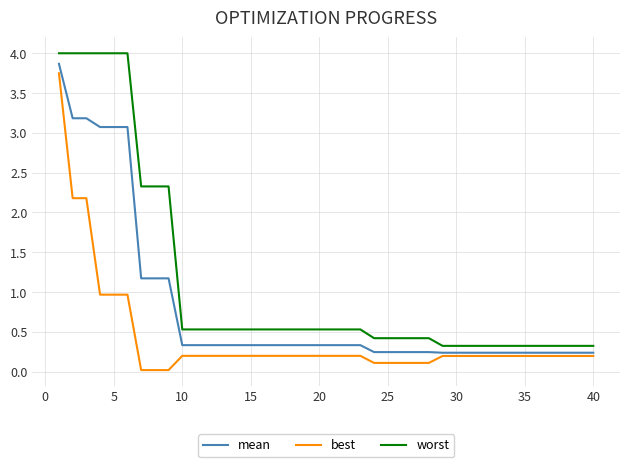

What is the greatest value displayed?

4.0